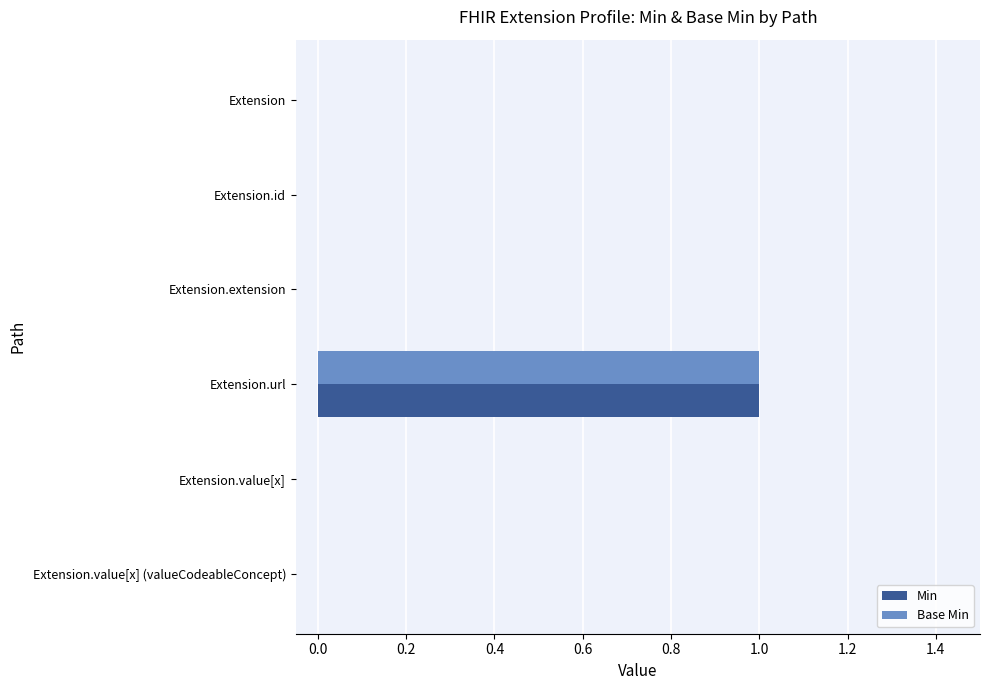

At which category is the sum across all series the highest?

Extension.url